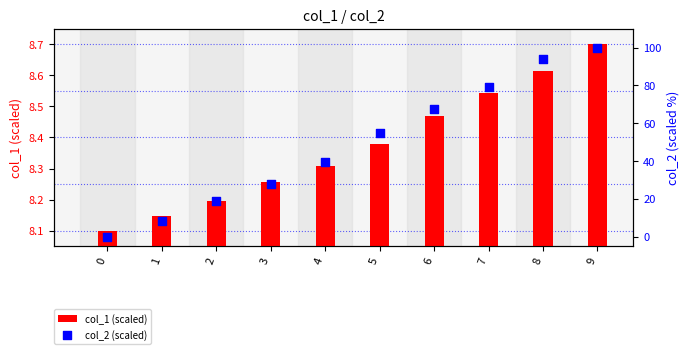

What is the total value across all series at 9?

108.7